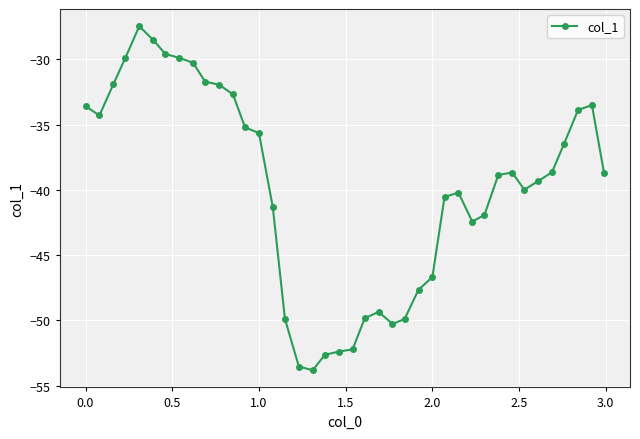

What is the value of the 23rd point from the left?

-49.3